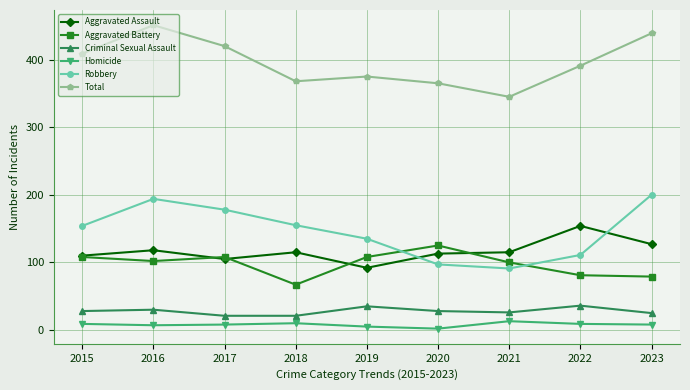

True or false: Aggravated Battery and Homicide cross at least once.

False